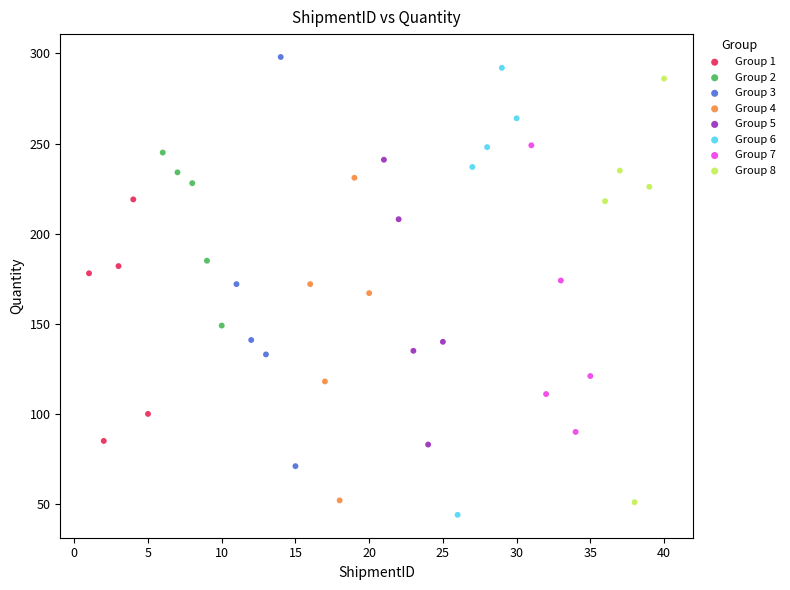

What are all the series names shown in the legend?

Group 1, Group 2, Group 3, Group 4, Group 5, Group 6, Group 7, Group 8